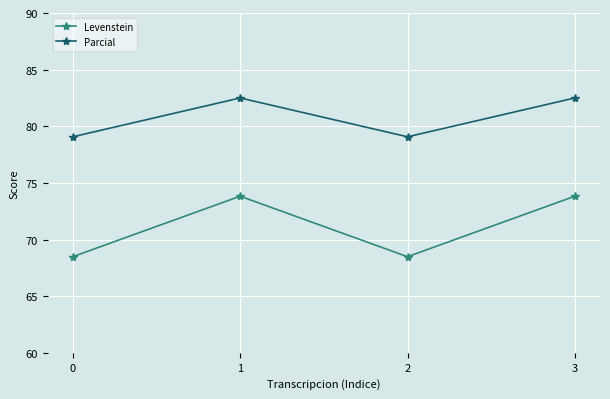

At which label does Parcial first exceed 82?

1